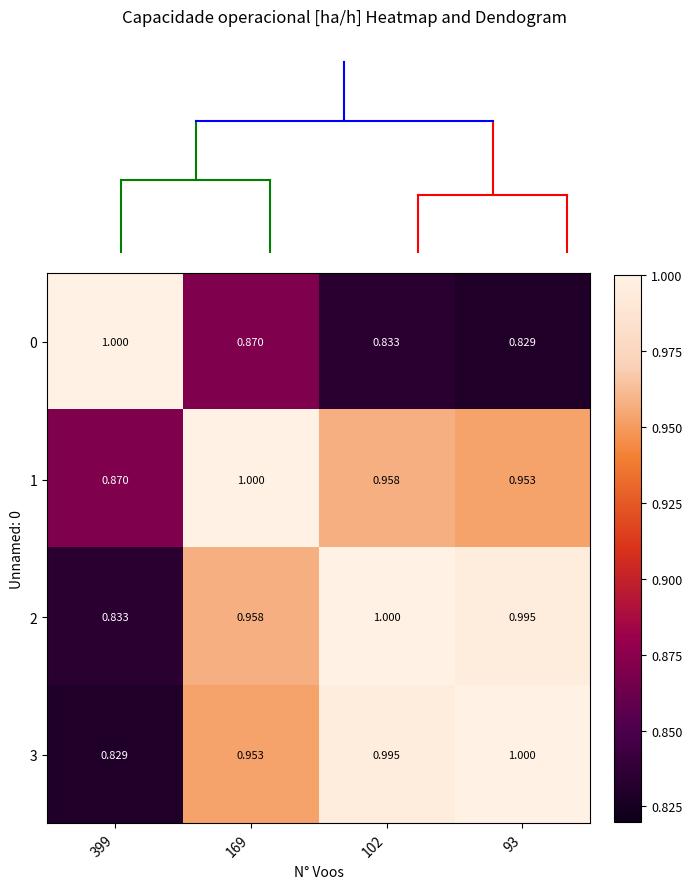

Is the value of 0 at 169 greater than the value of 3 at 93?

No